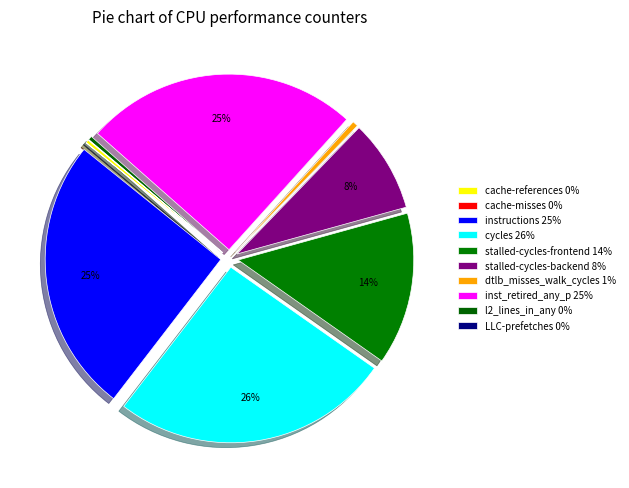

How many segments does this pie chart have?

10